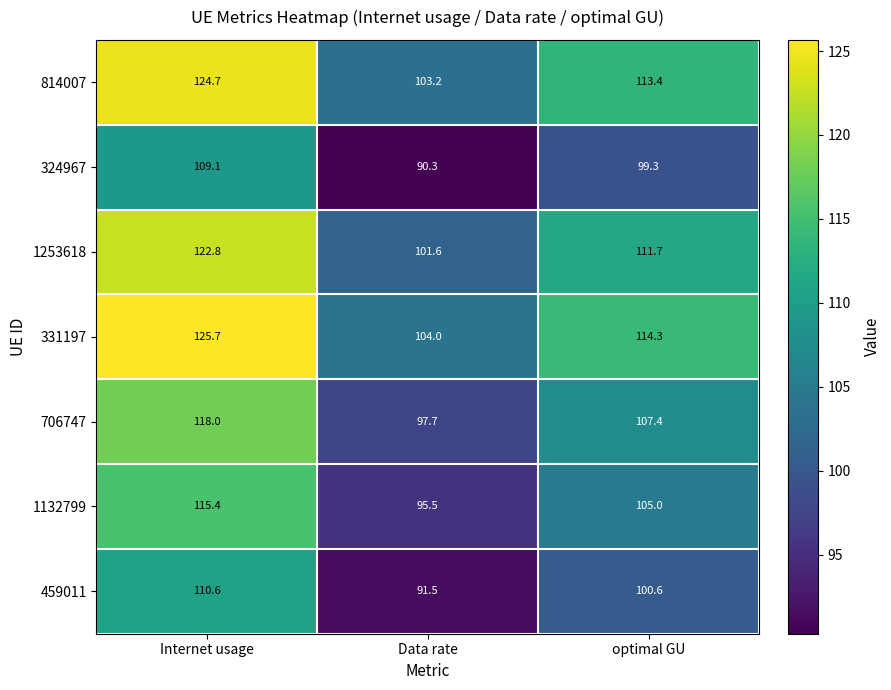

True or false: 814007 has a value of 64.1 at optimal GU.

False